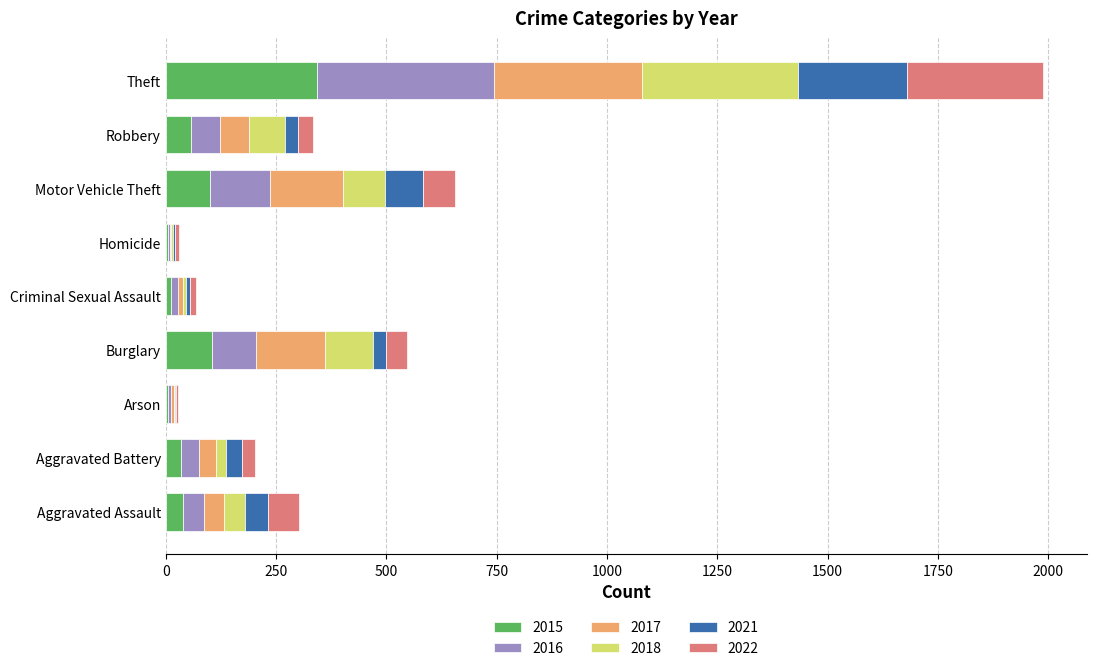

What is the maximum value for 2015?

342